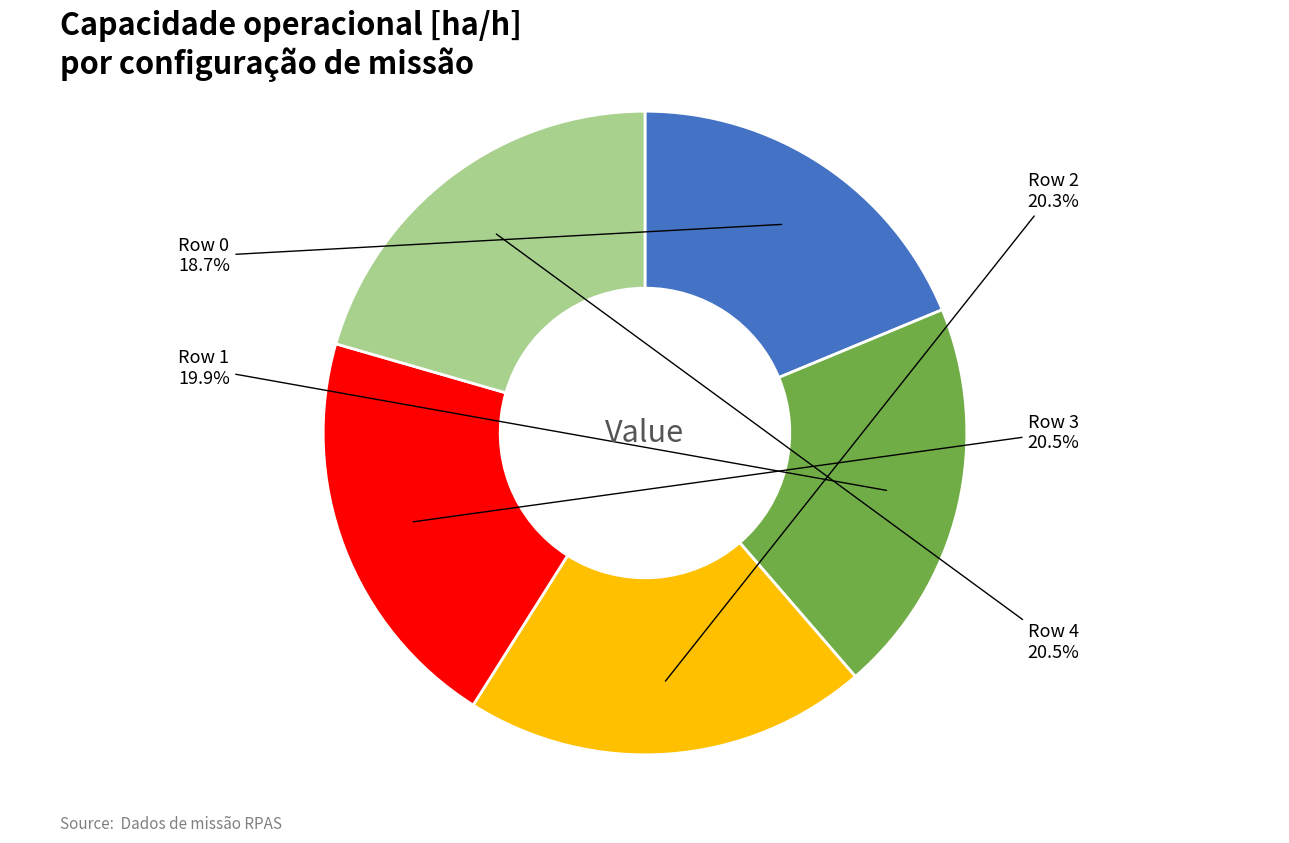

Is there a majority slice in this chart?

No